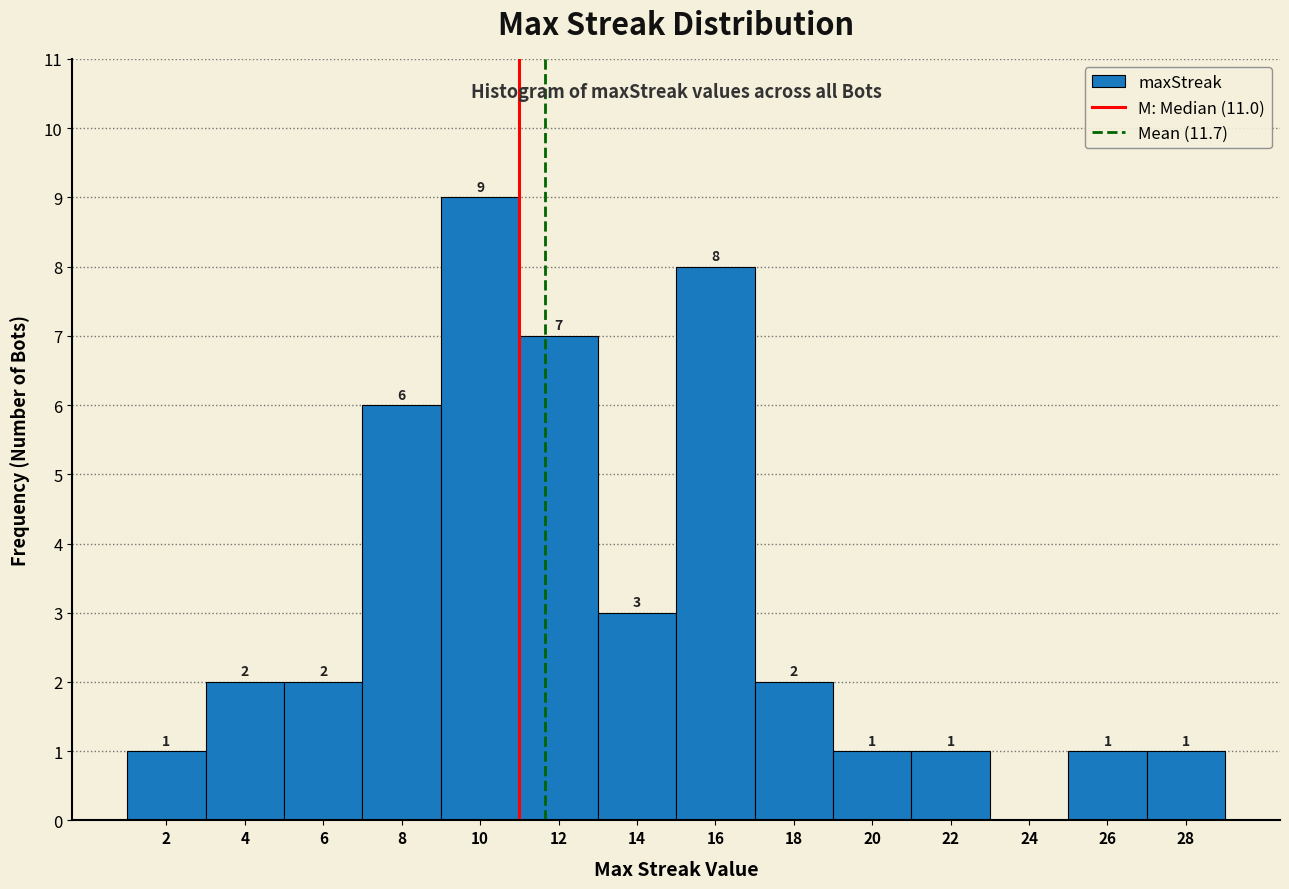

Over which range of the x-axis is the bar tallest?

9 to 11